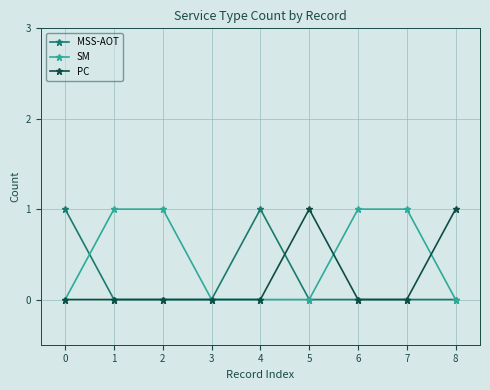

What is the difference between the second highest and minimum values in the SM series?

1